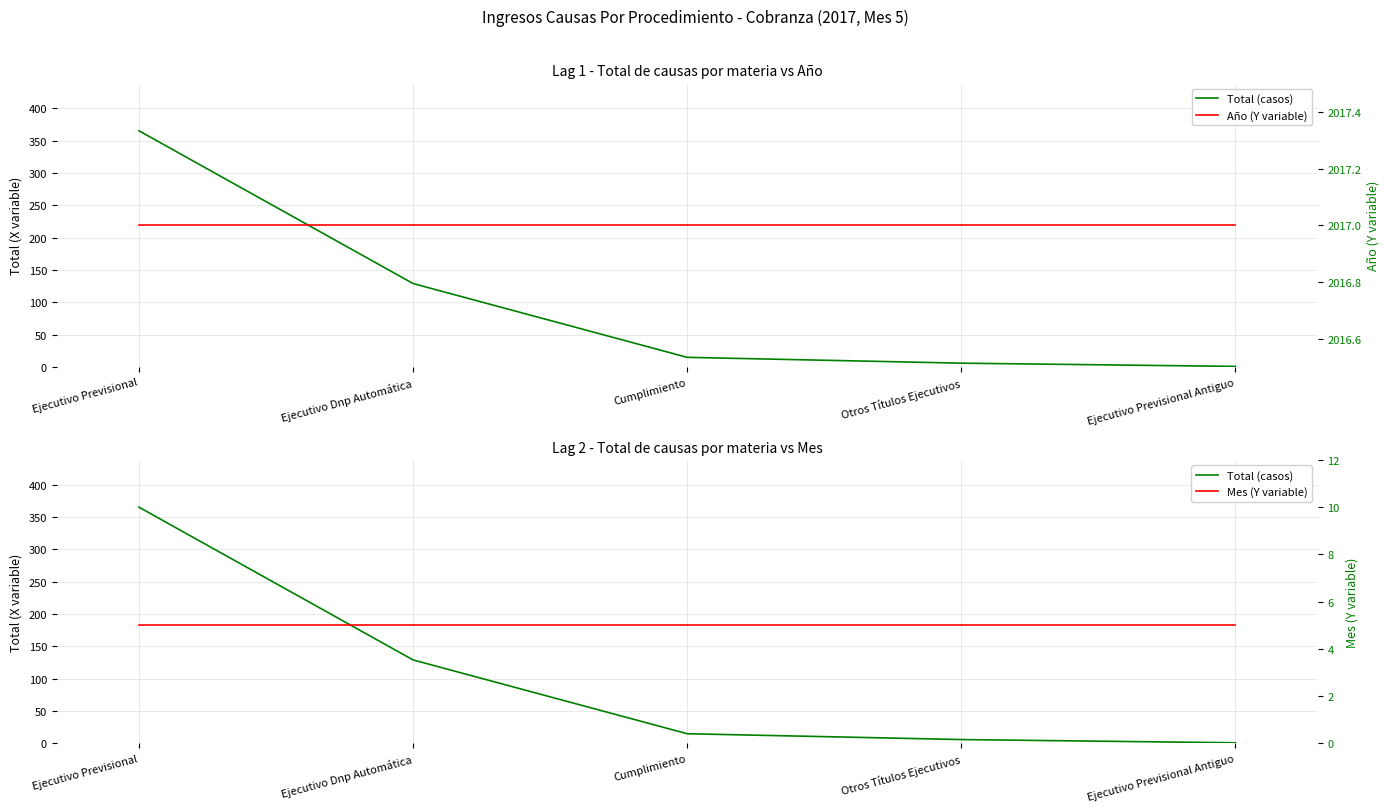

Reading left to right, transcribe all the data shown in this chart.

Total (casos): 365	129	15	6	1
Año (Y variable): 2017	2017	2017	2017	2017
Mes (Y variable): 5	5	5	5	5